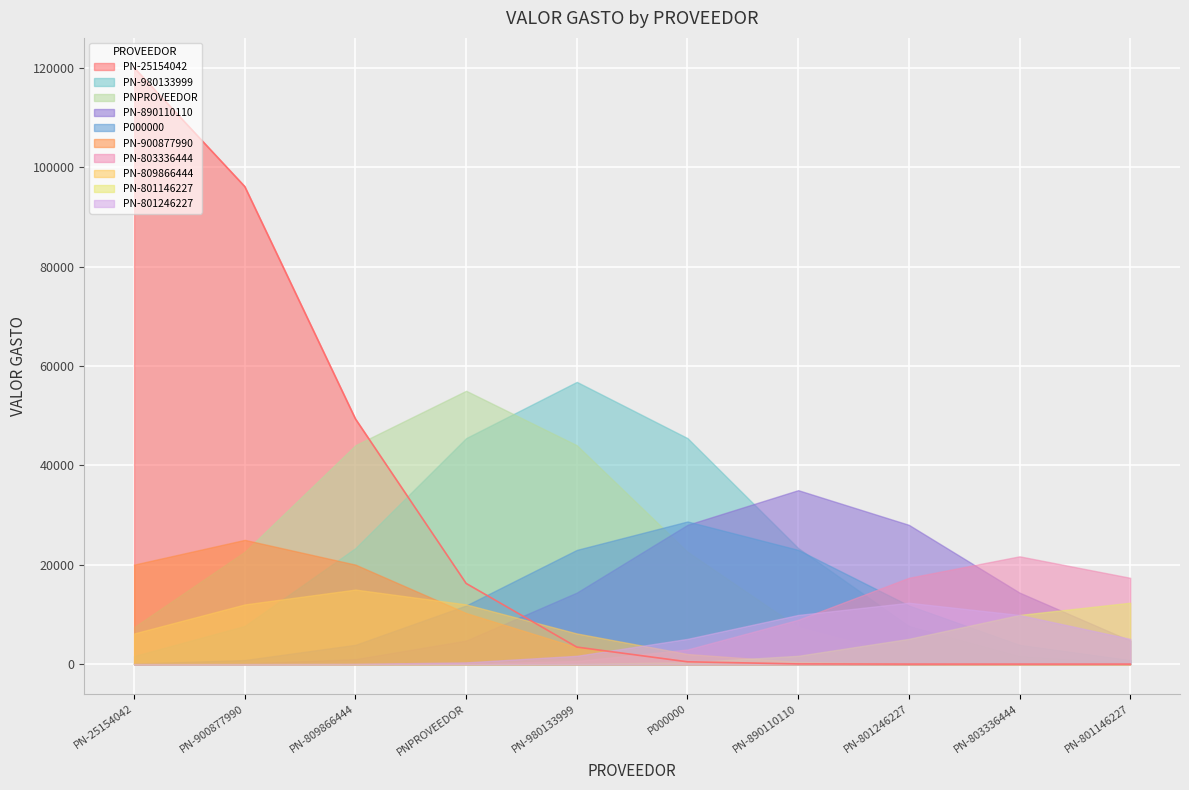

What is the greatest value displayed?

120000.0